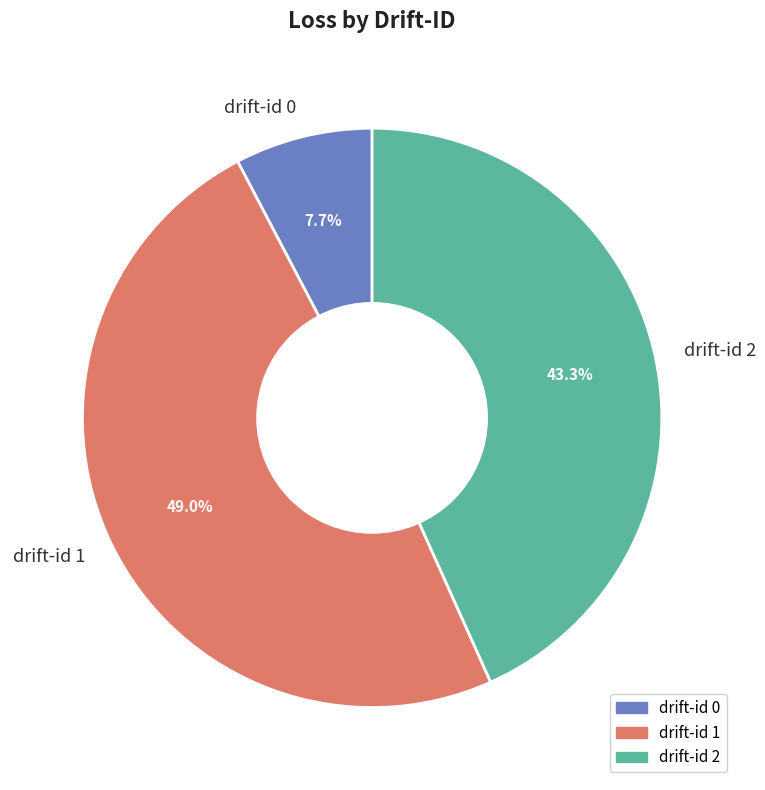

Which has a higher value, drift-id 2 or drift-id 0?

drift-id 2